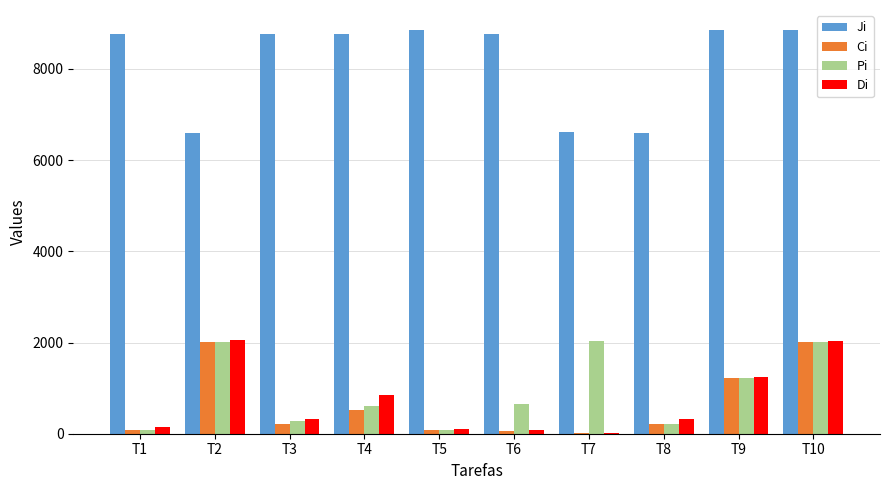

Are the bars horizontal?

No